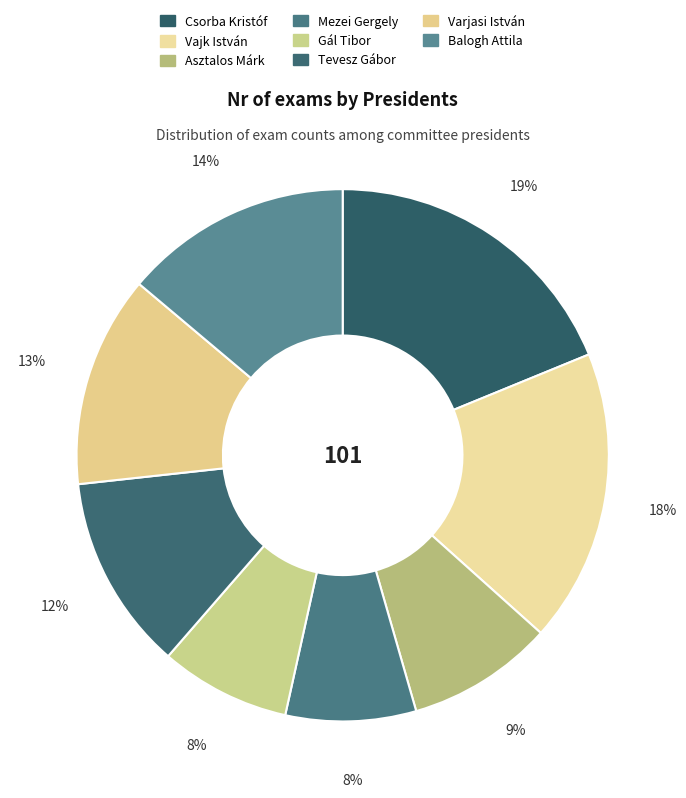

How many slices are in this pie chart?

8